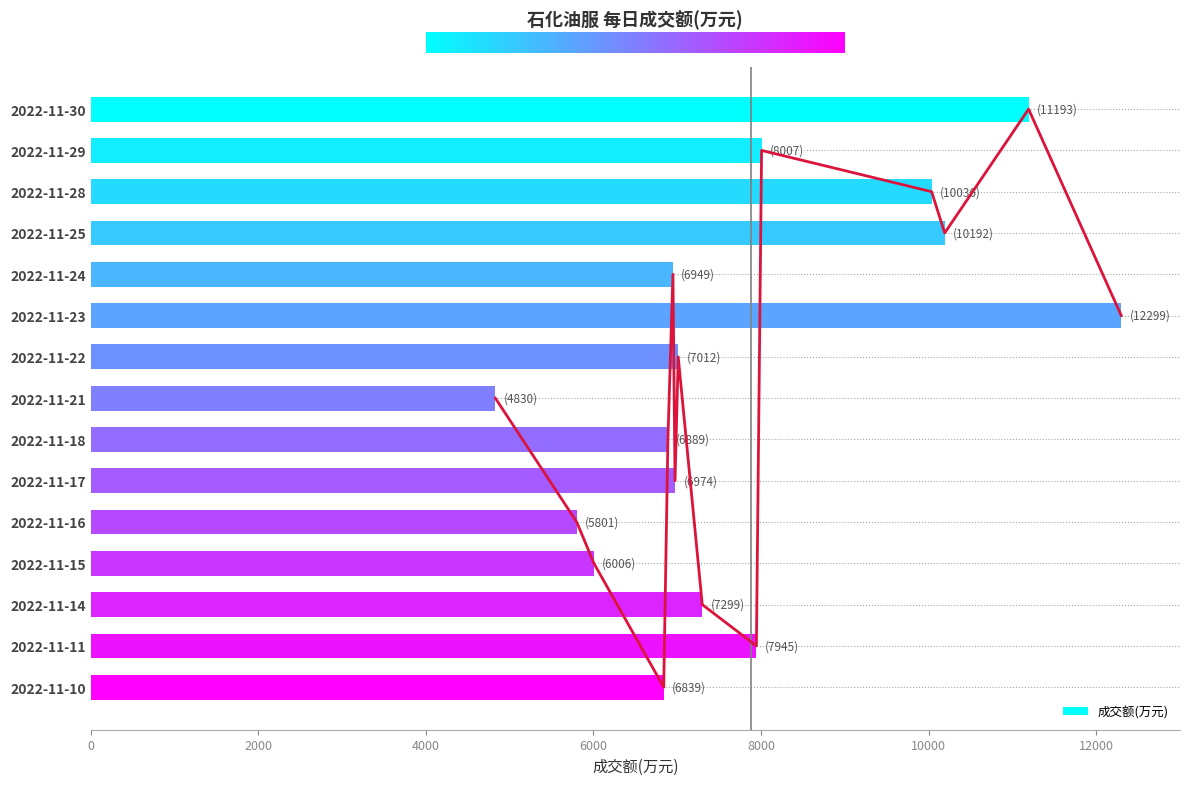

What is the difference between the maximum and minimum values in the 成交额(万元) series?

7469